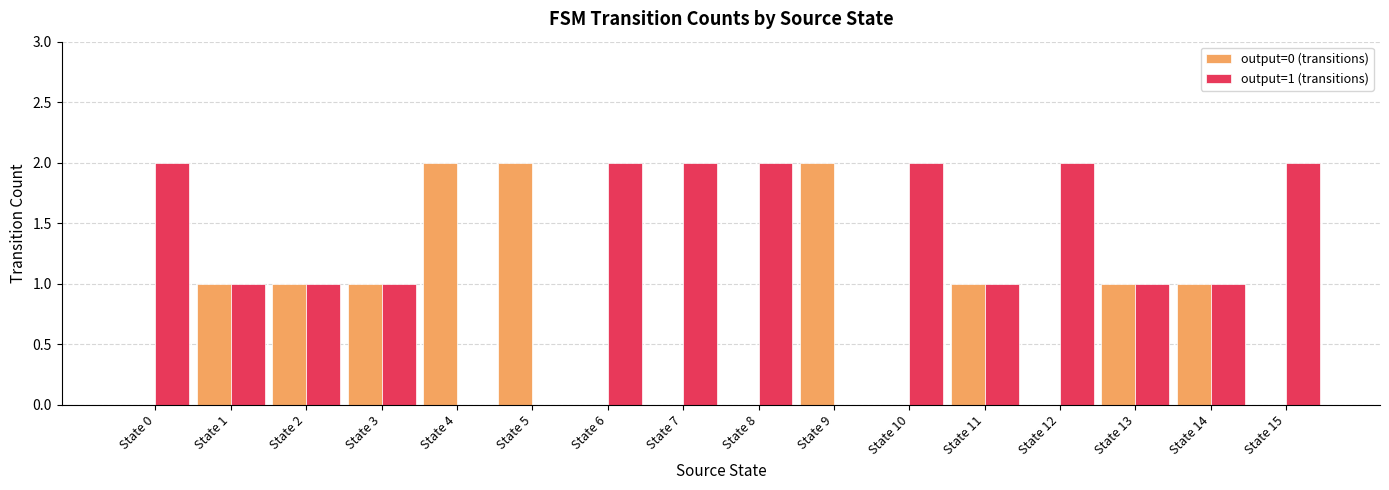

Is the value of output=0 (transitions) at State 1 greater than the value of output=1 (transitions) at State 9?

Yes